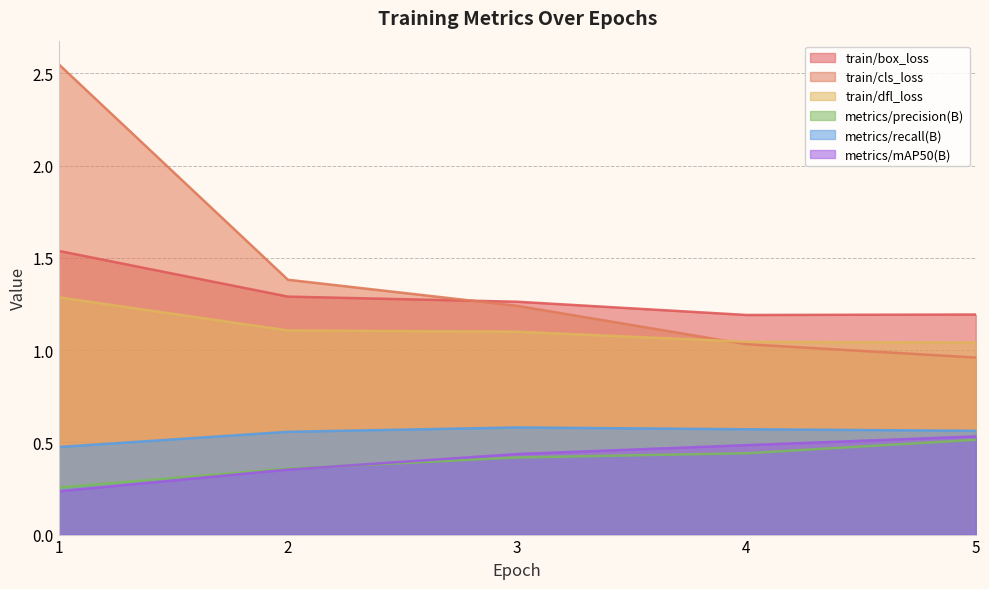

What is the total value across all series at 4?

4.8